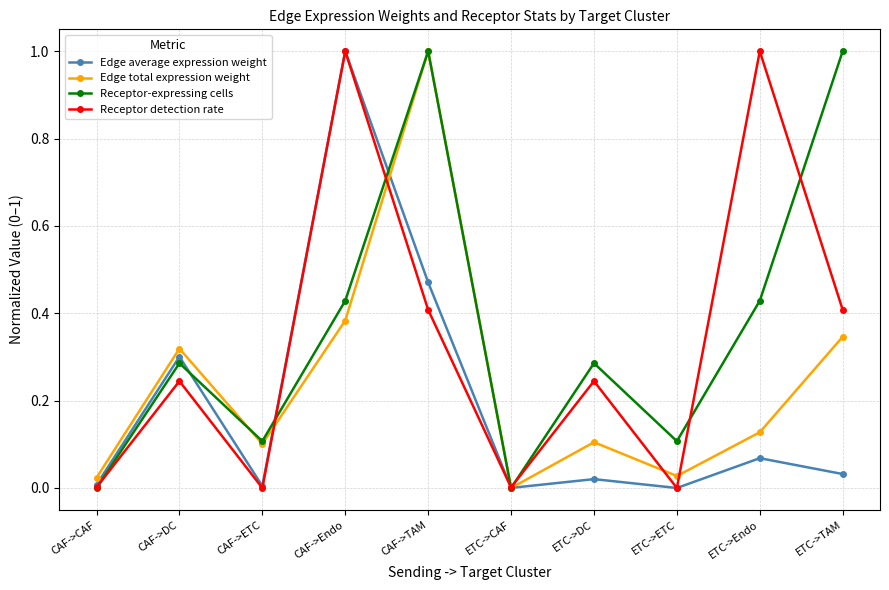

Does the chart display data point markers on the line(s)?

Yes